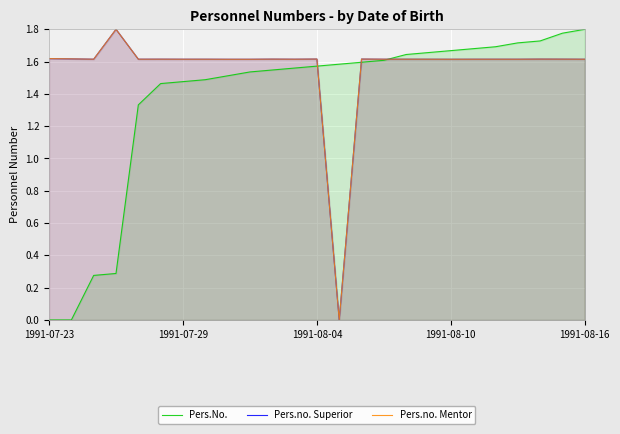

True or false: Pers.no. Mentor and Pers.no. Superior cross at least once.

False